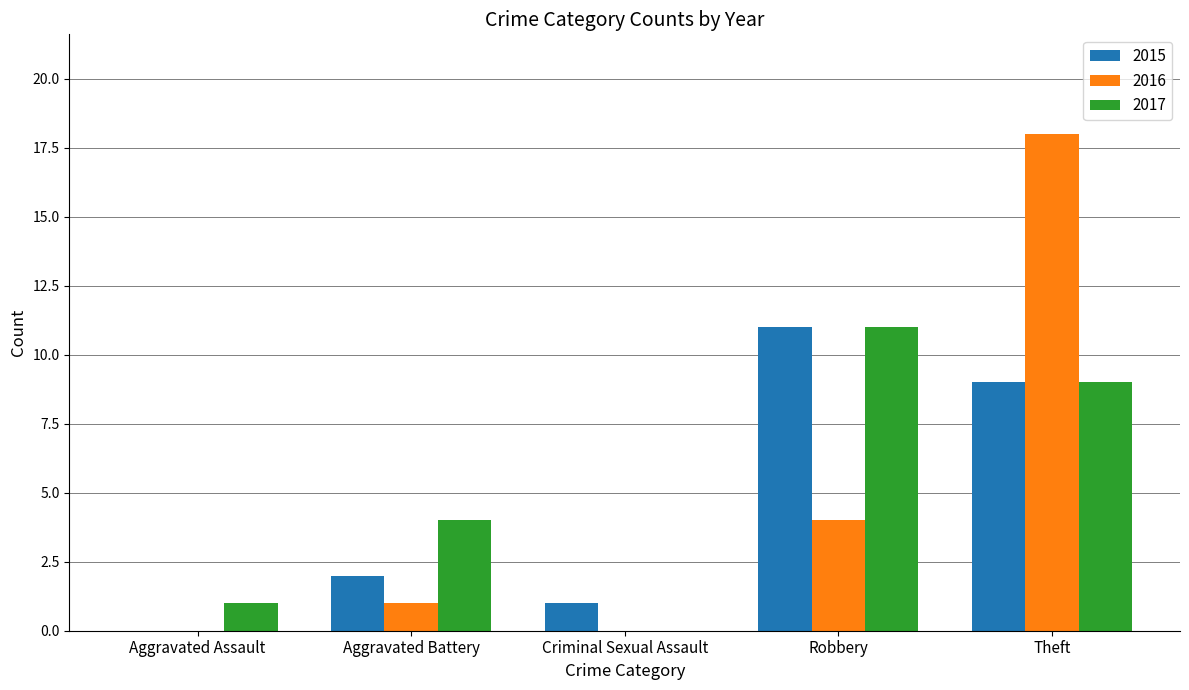

Reading left to right, extract all data points from this chart.

2015: Aggravated Assault=0	Aggravated Battery=2	Criminal Sexual Assault=1	Robbery=11	Theft=9
2016: Aggravated Assault=0	Aggravated Battery=1	Criminal Sexual Assault=0	Robbery=4	Theft=18
2017: Aggravated Assault=1	Aggravated Battery=4	Criminal Sexual Assault=0	Robbery=11	Theft=9